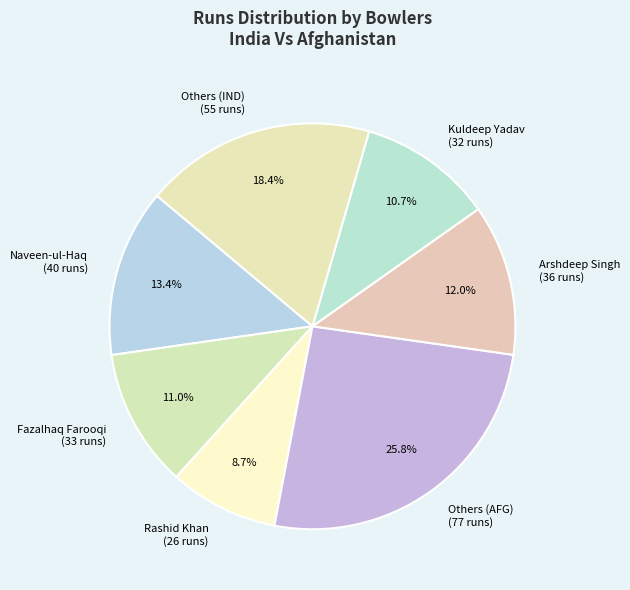

What portion of the pie excludes Others (IND) (55 runs)?

81.6%